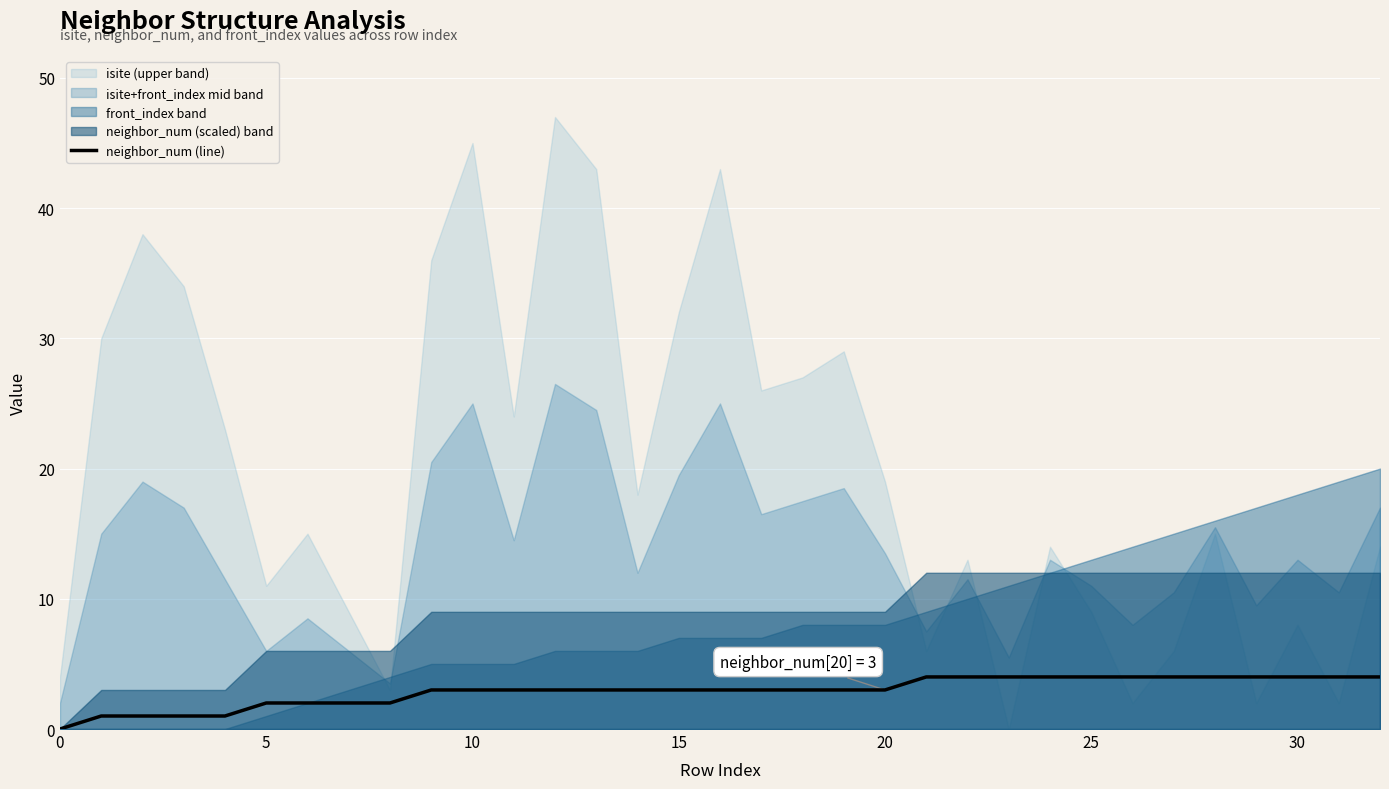

How many values are between 2 and 4?

28